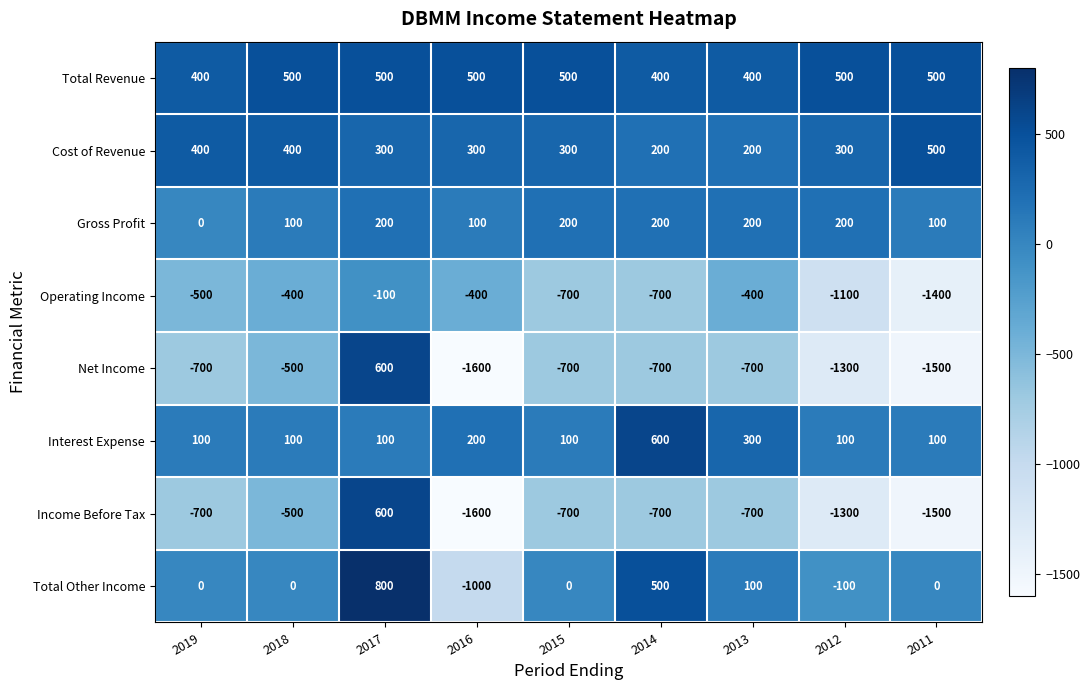

The value of Total Other Income at 2017 is 800. True or false?

True